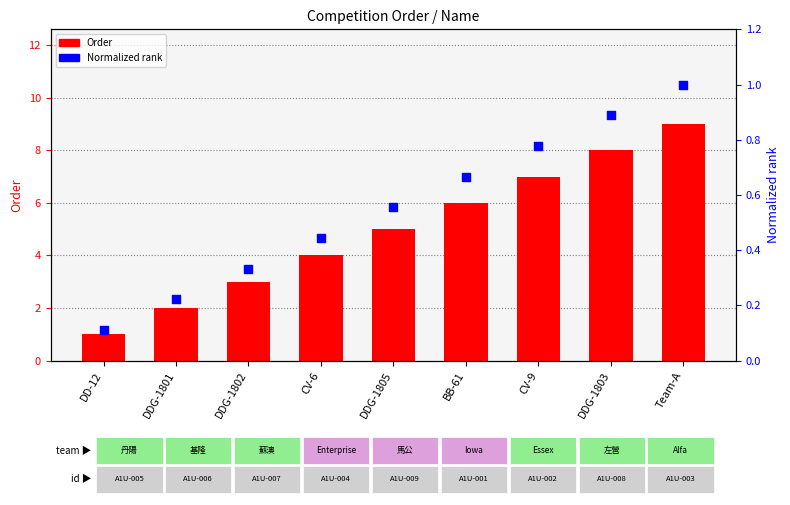

Which series has the largest total across all categories?

Order